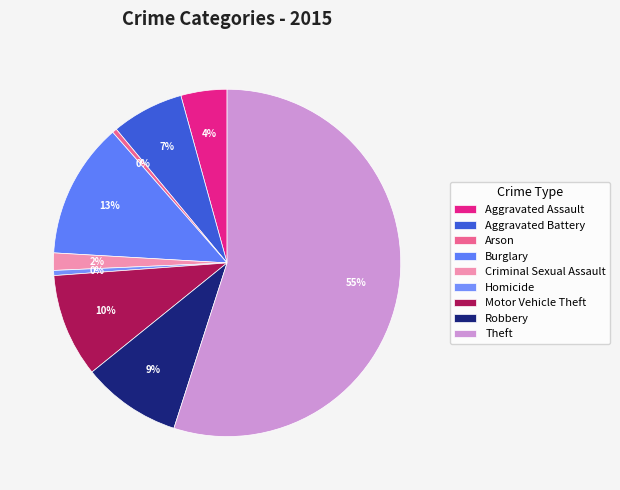

To the nearest percent, what percentage of the pie is Aggravated Assault?

4%